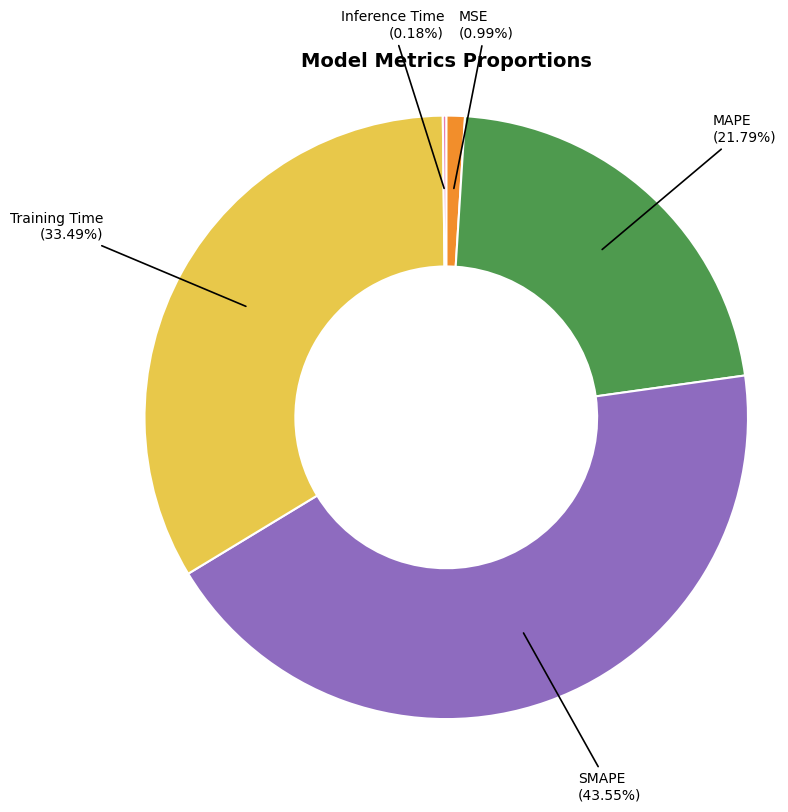

Does any single category account for the majority?

No